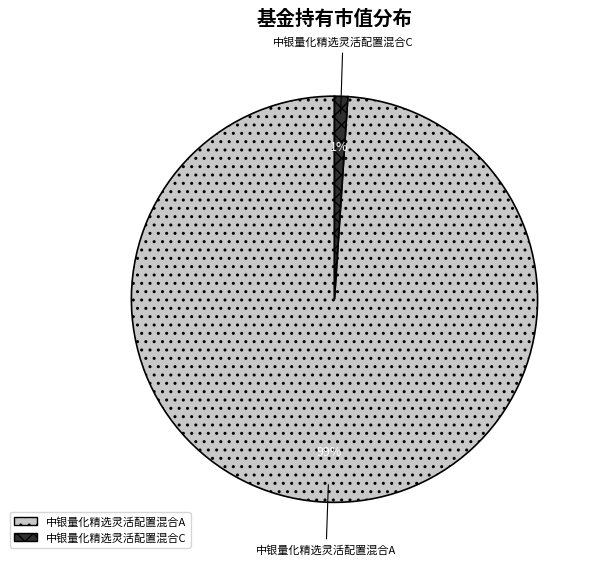

Do 中银量化精选灵活配置混合A and 中银量化精选灵活配置混合C together represent more than half of the pie?

Yes